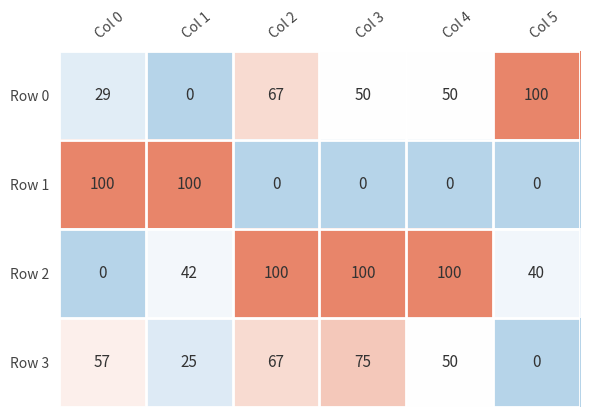

At which label does Row 0 reach its peak?

Col 5